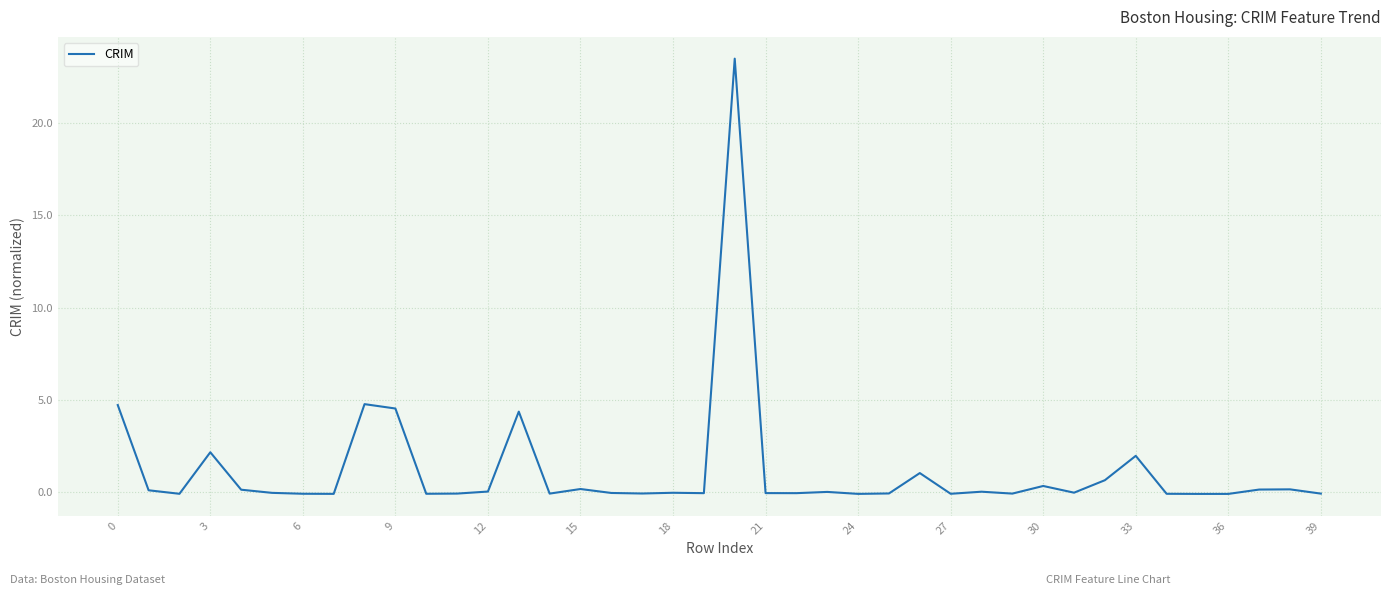

What is the maximum value shown in the chart?

23.5